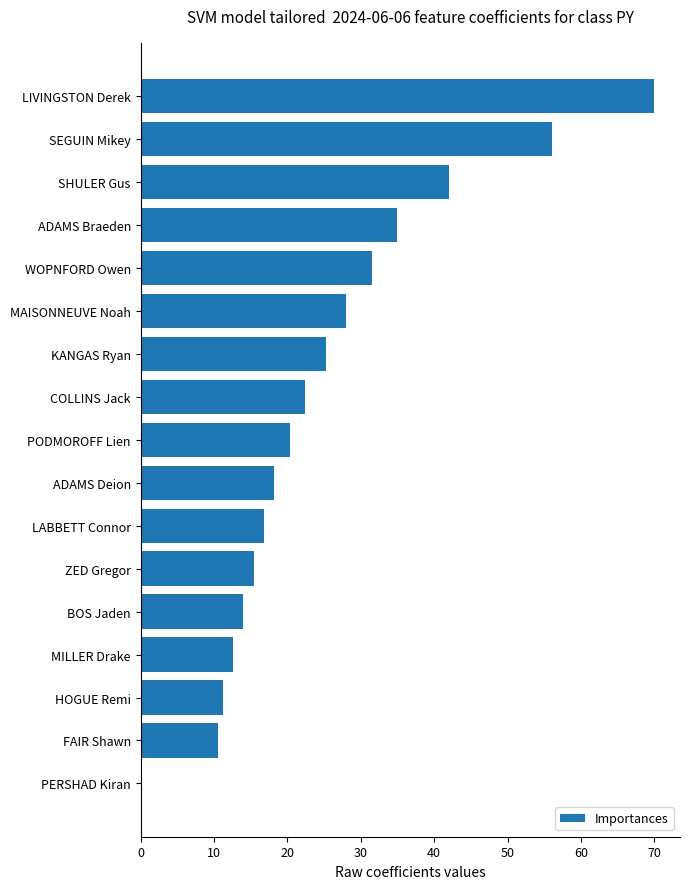

Approximately how many times larger is the value at KANGAS Ryan compared to ZED Gregor?

1.6